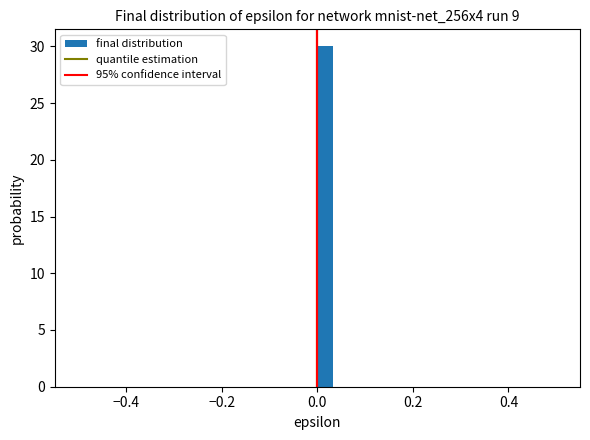

Around what value on the x-axis is the tallest bar? Give the approximate position of its centre, as read against the axis.

0.02